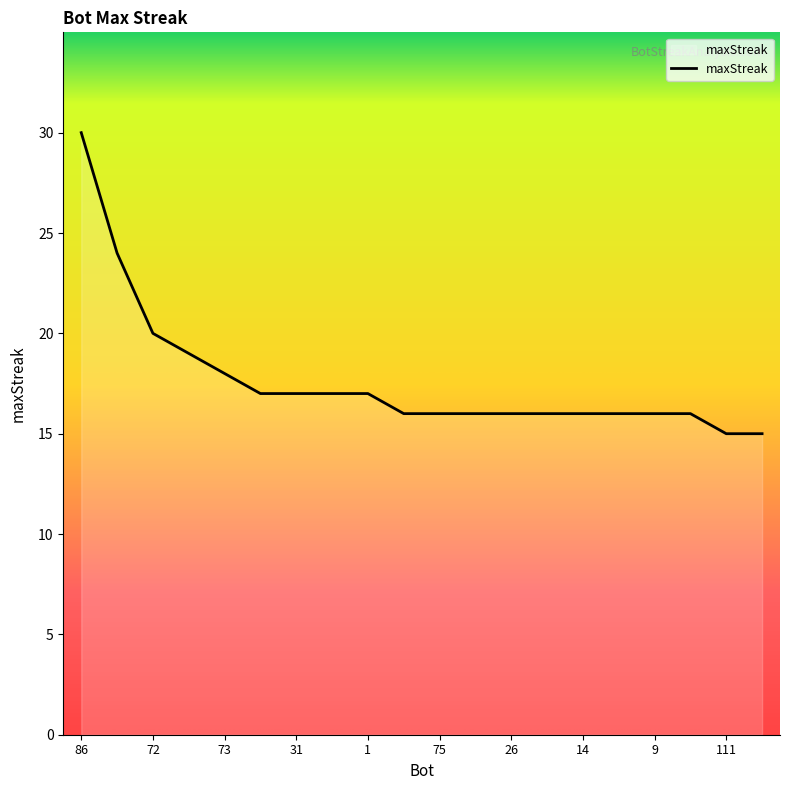

What is the greatest value displayed?

30